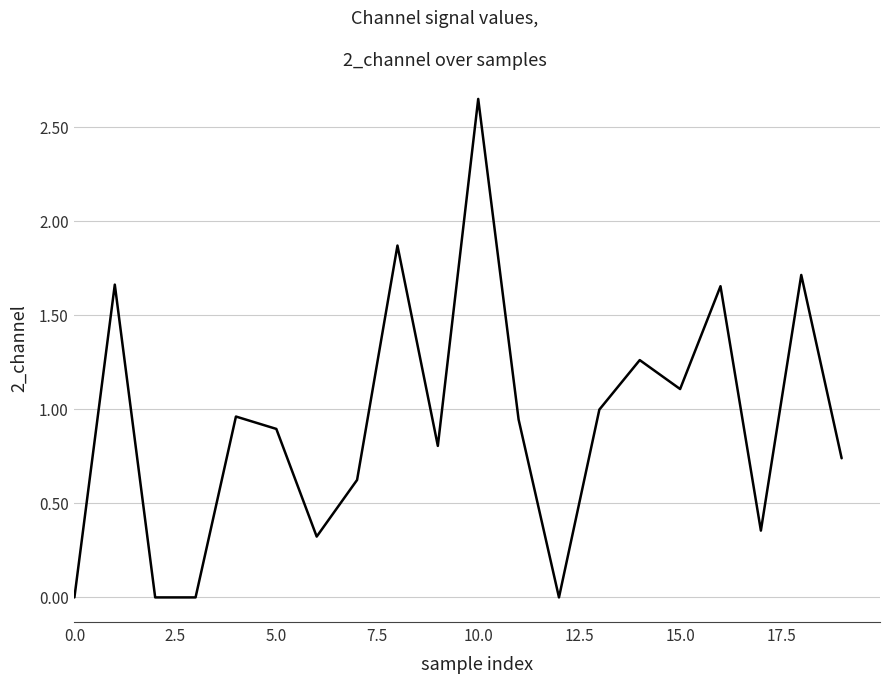

What is the difference between the maximum and minimum values?

2.6